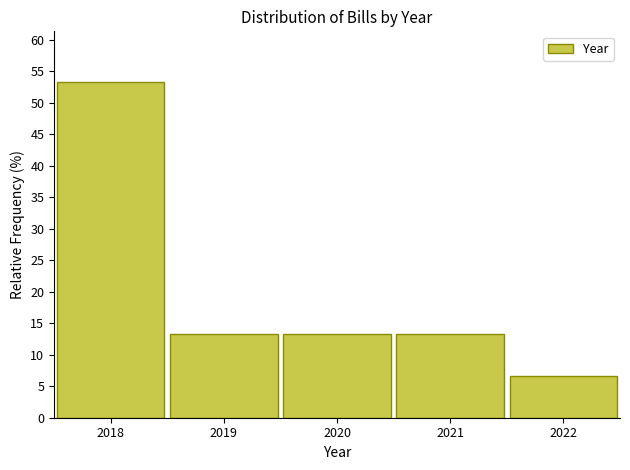

Reading right to left, transcribe all the data shown in this chart.

2022=6.7	2021=13.3	2020=13.3	2019=13.3	2018=53.3